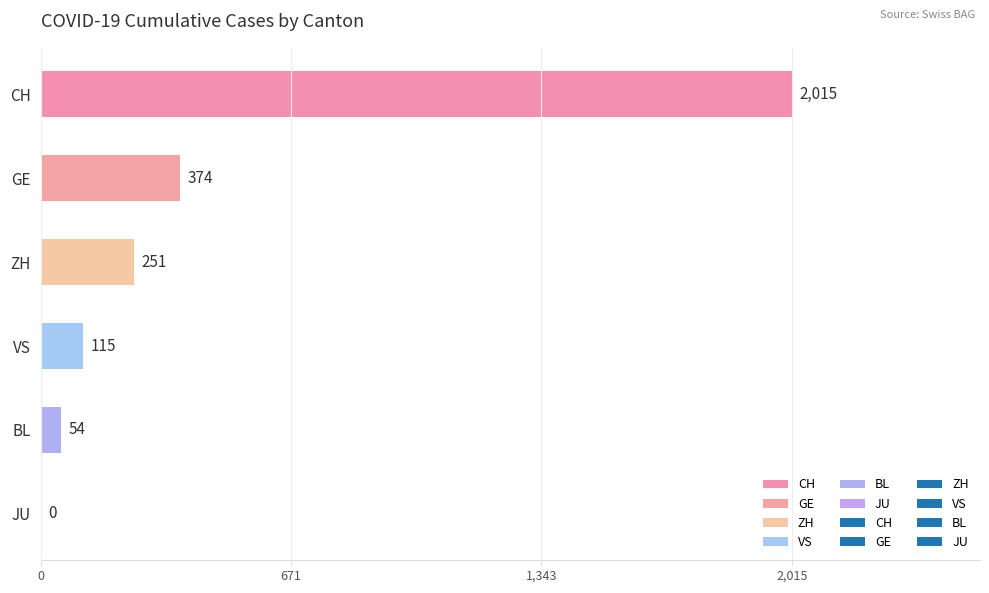

Where is the data nearest to the value 1007?

GE